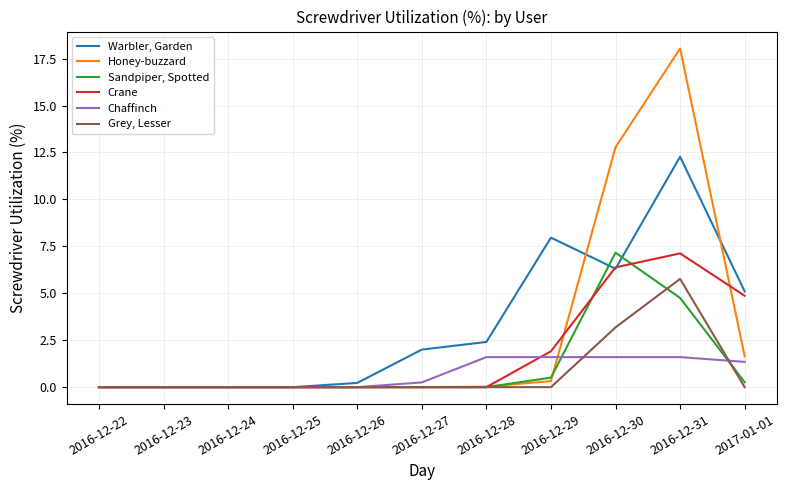

Is this an area chart (filled region under the line)?

No